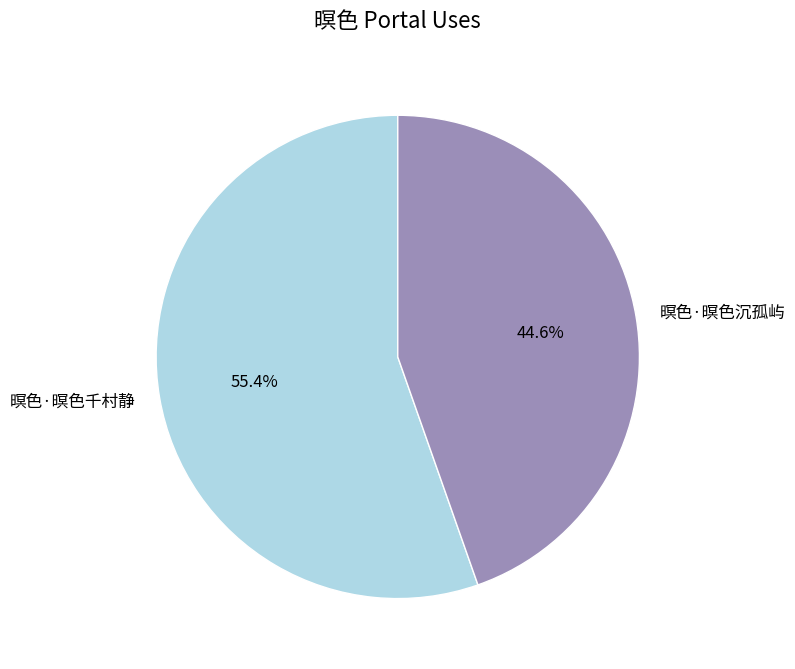

Which slice is the smallest?

暝色·暝色沉孤屿